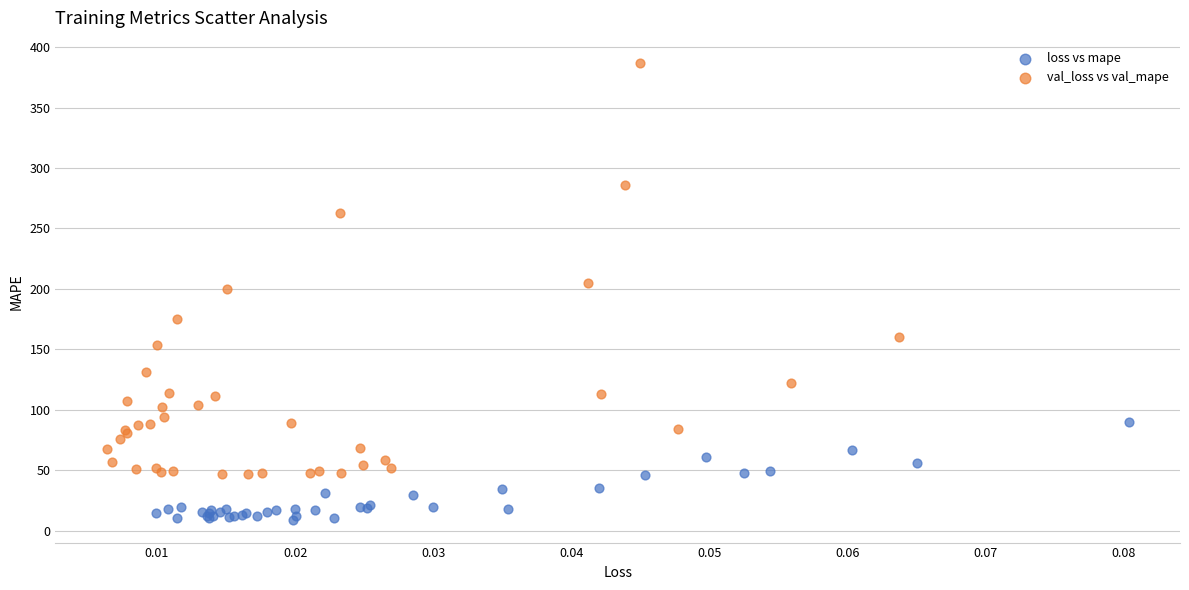

Which series has the largest Y range (max minus min)?

val_loss vs val_mape